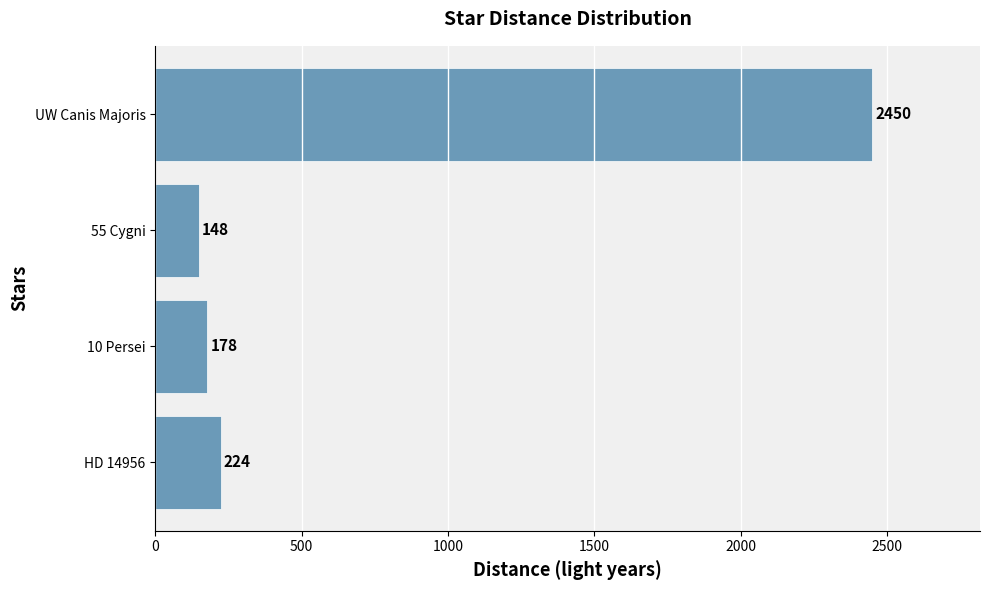

Between 55 Cygni and 10 Persei, which is larger?

10 Persei